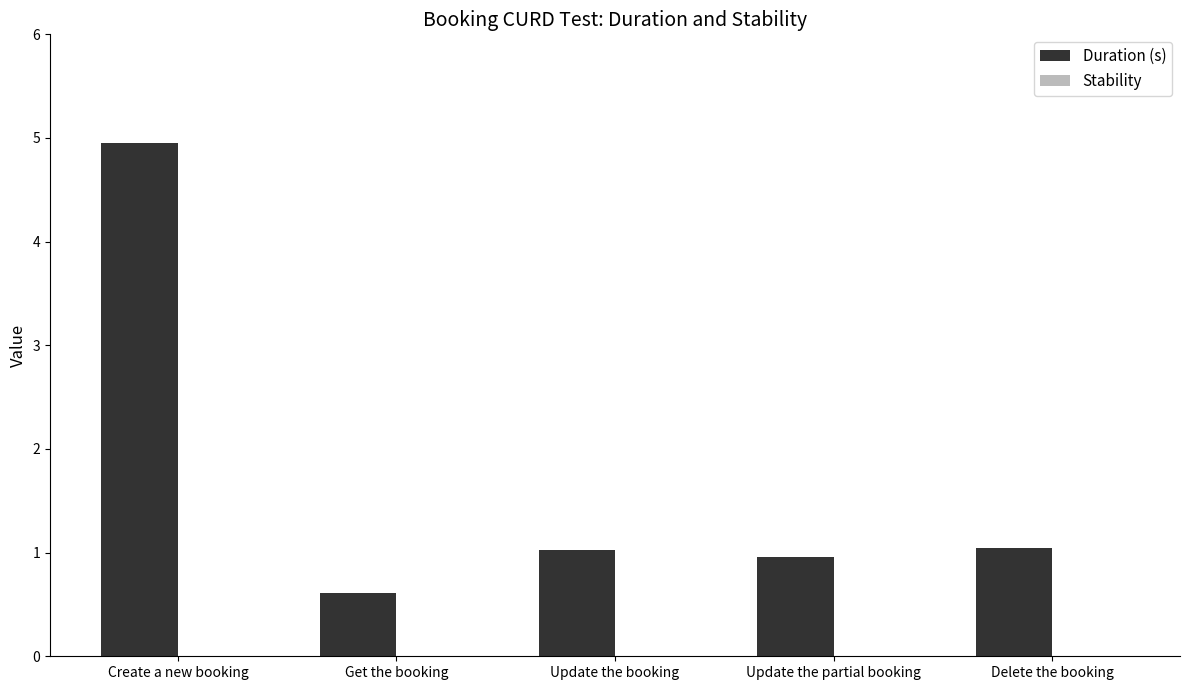

Is it true that the value at Delete the booking is 1.6?

False